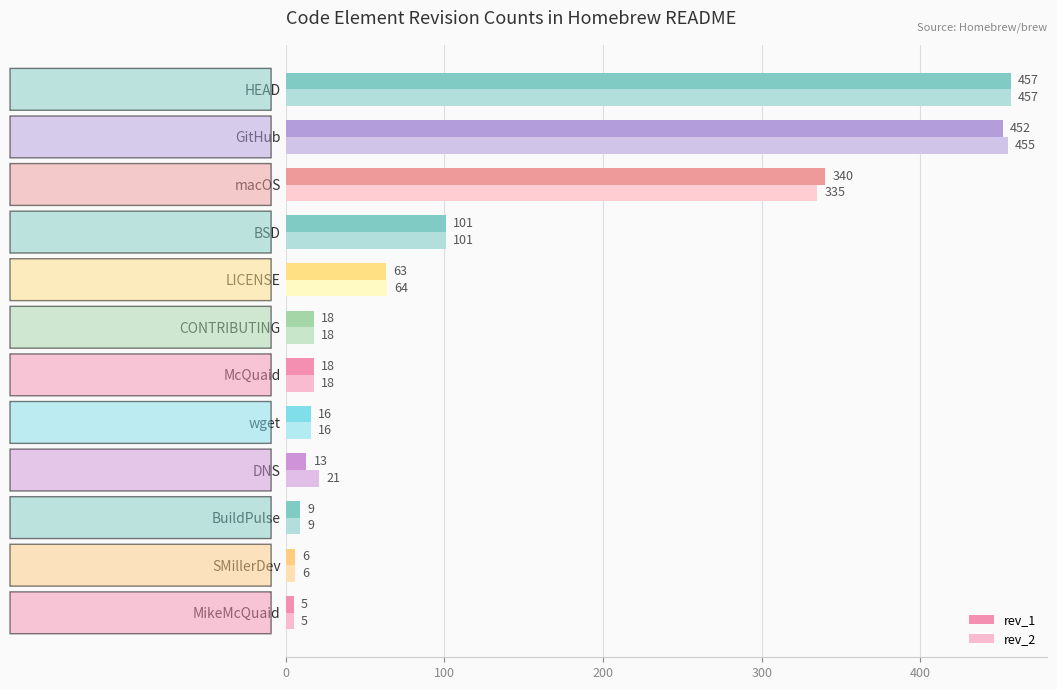

Which series has the largest total across all categories?

rev_2